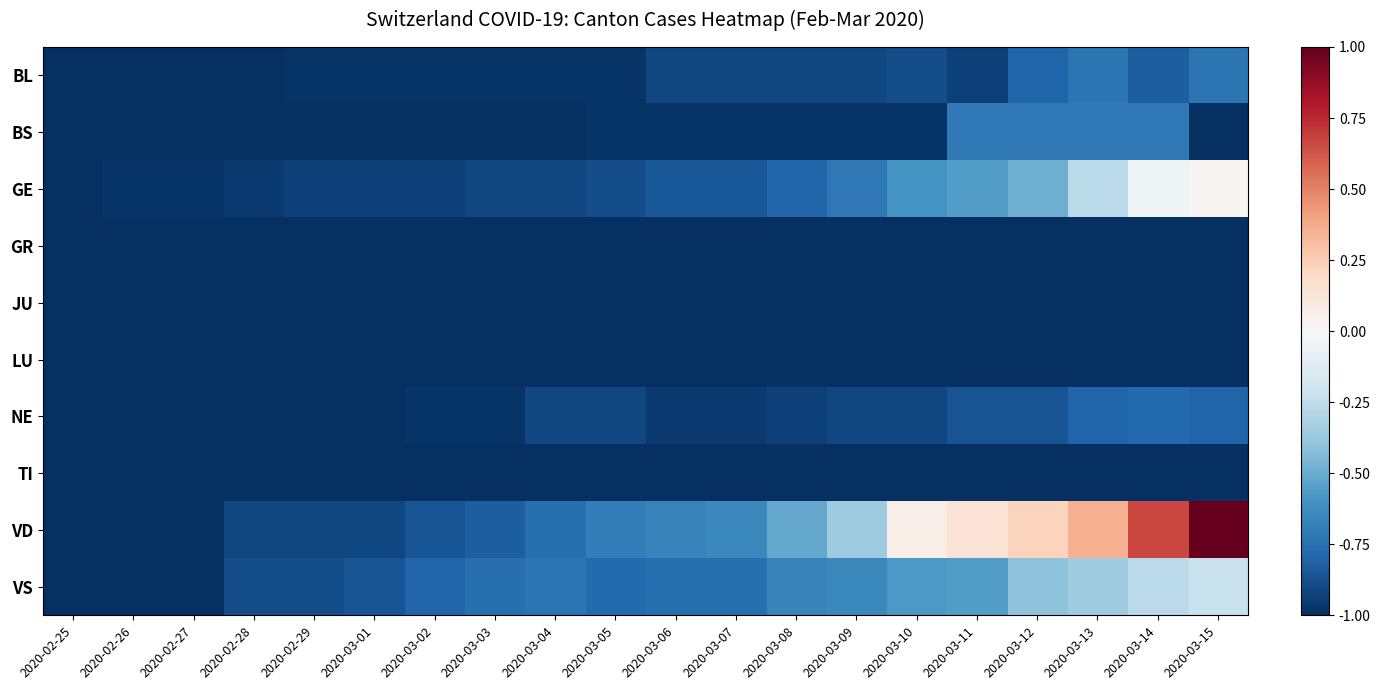

Which series has the largest total across all categories?

VD